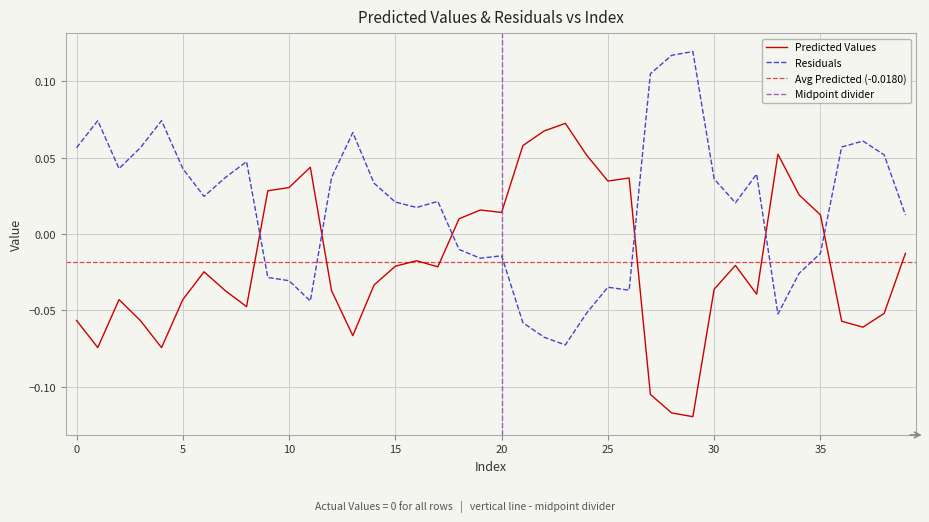

Count the number of data series in this chart.

2